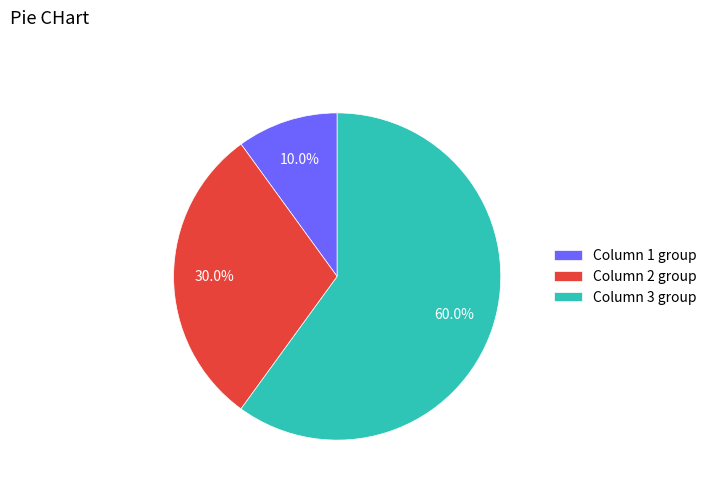

Does Column 1 group represent more than half of the total?

No